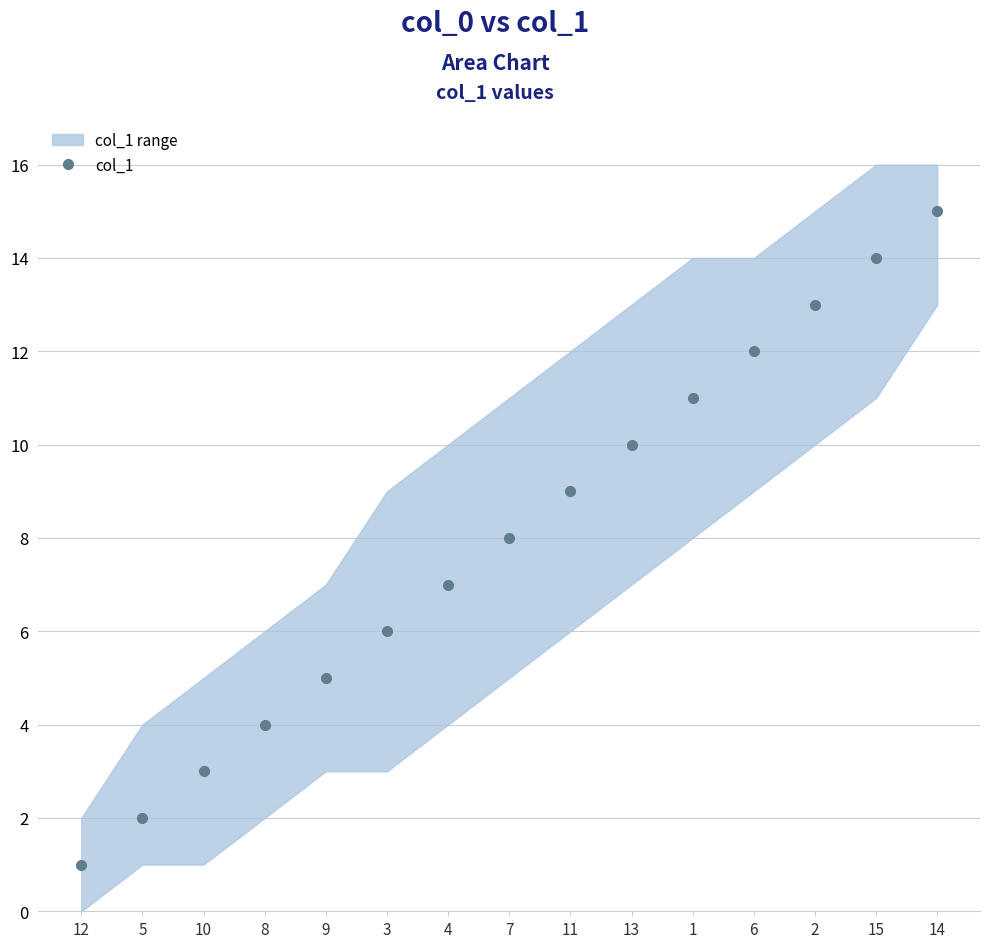

How many values are below 8?

7